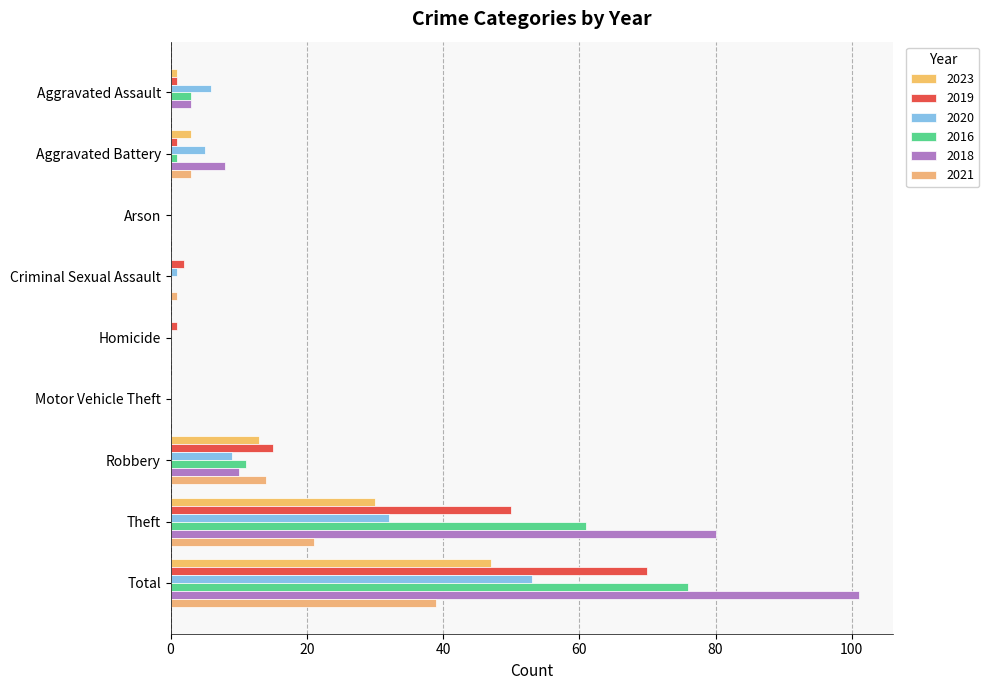

True or false: 2018 has a value of 3 at Aggravated Battery.

False